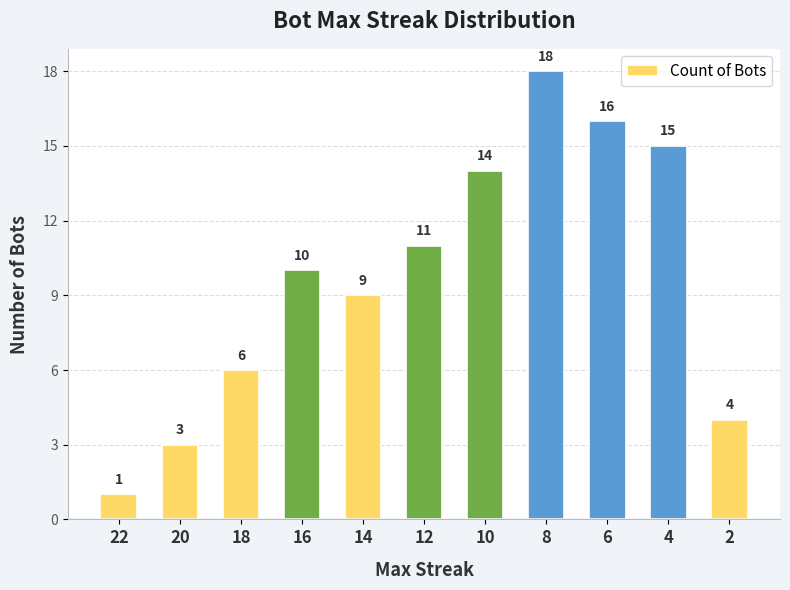

Count the number of categories in the chart.

11